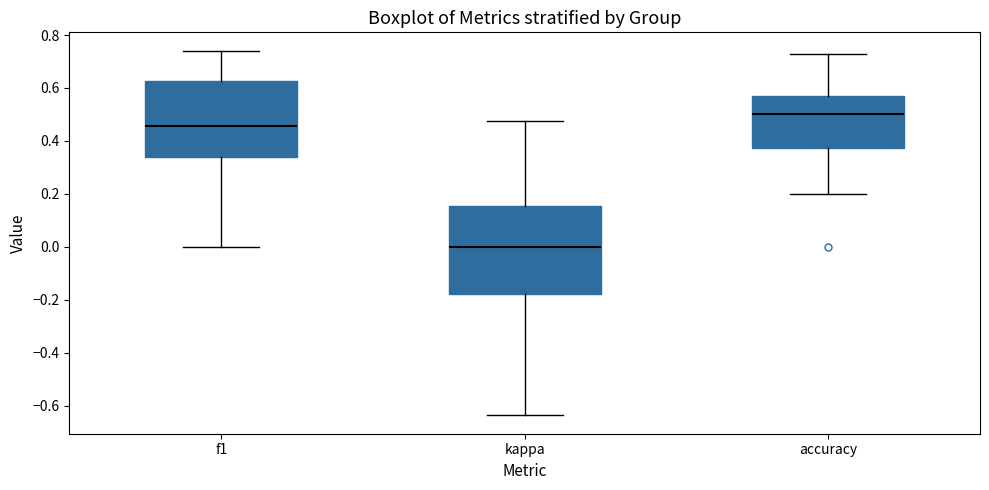

Reading left to right, read every box against the y-axis: the position of its median line, the range the box covers, and the ends of its whiskers. The values are not printed on the chart, so give them approximately, as read against the axis.

f1: median 0.46, box 0.34 to 0.62, whiskers 0.00 to 0.74
kappa: median 0.00, box -0.18 to 0.16, whiskers -0.64 to 0.48
accuracy: median 0.50, box 0.38 to 0.58, whiskers 0.20 to 0.72